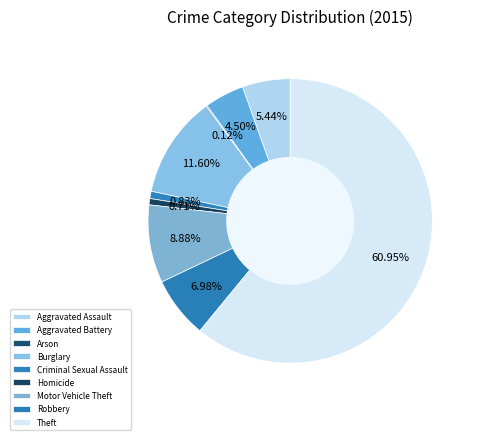

Count the number of slices in the pie.

9